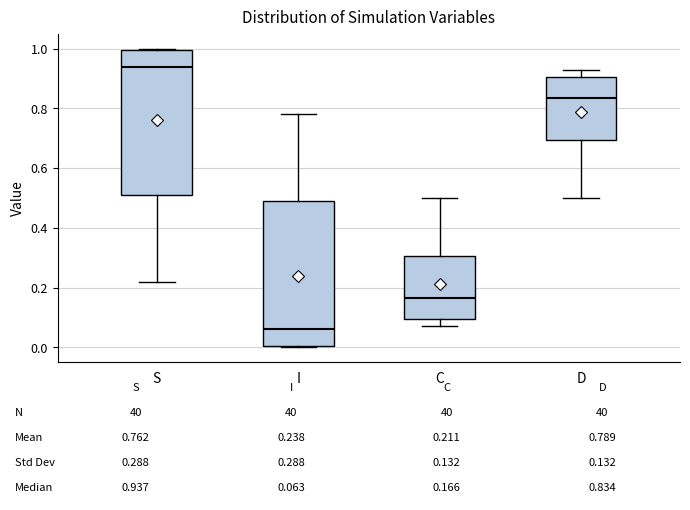

Which box has the lowest median line?

I